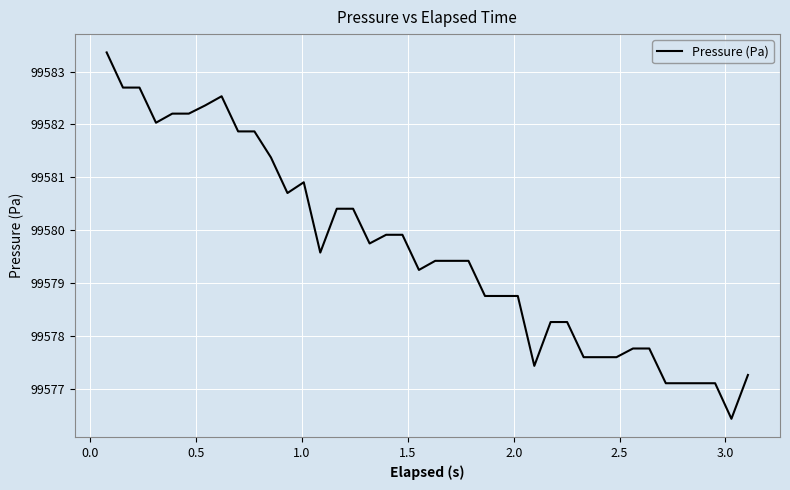

How many values are below 99579?

17